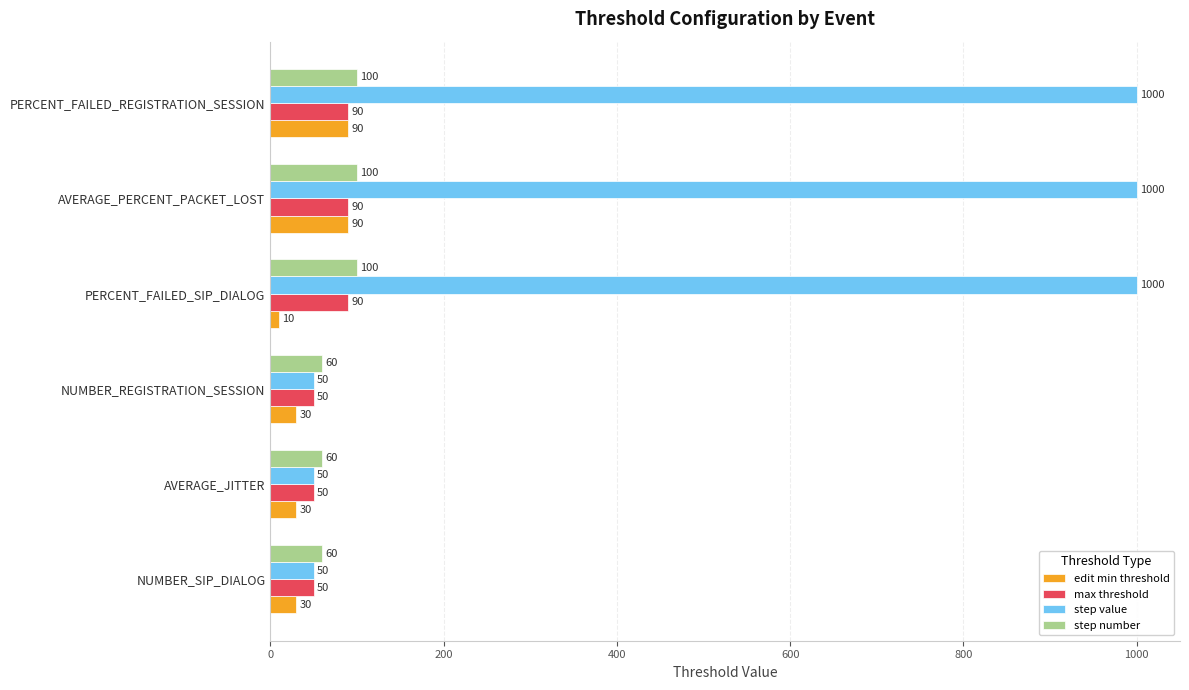

Which series changed the most between PERCENT_FAILED_SIP_DIALOG and AVERAGE_PERCENT_PACKET_LOST?

edit min threshold